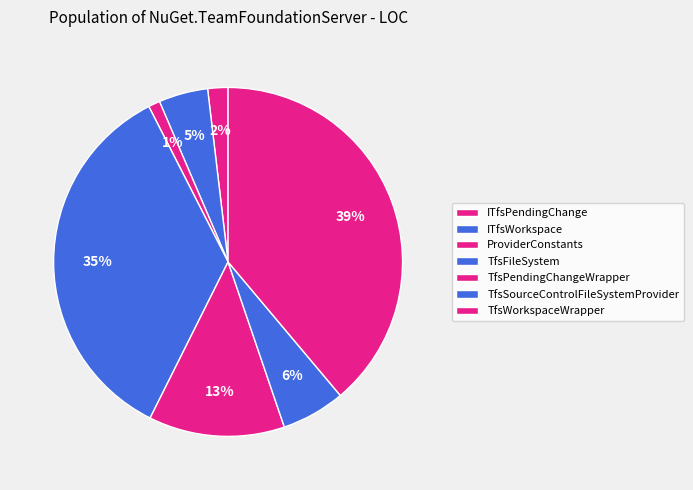

How many segments does this pie chart have?

7